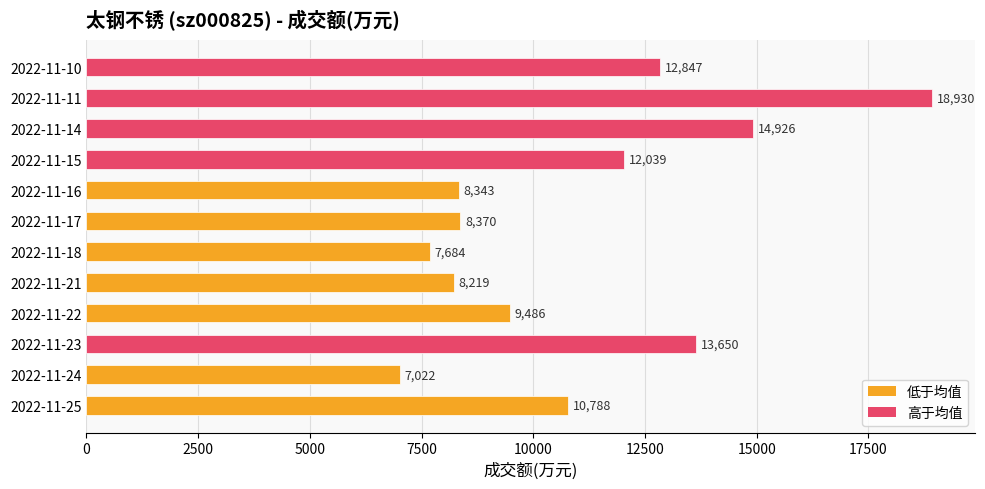

What is the average value?

11025